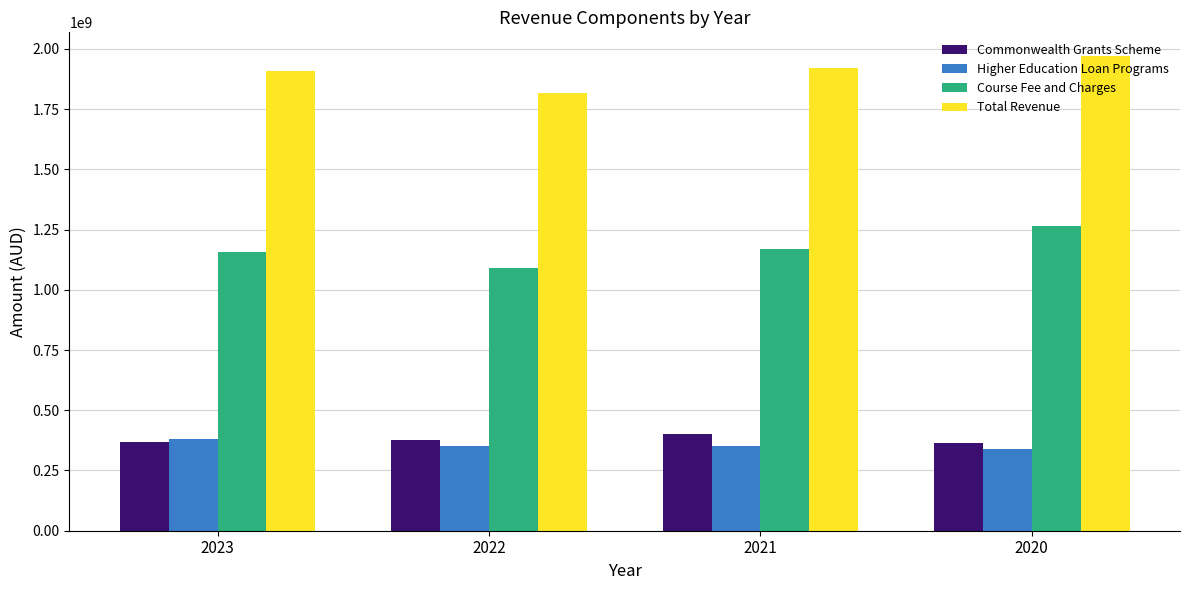

What is the highest value of the Higher Education Loan Programs series?

381082000